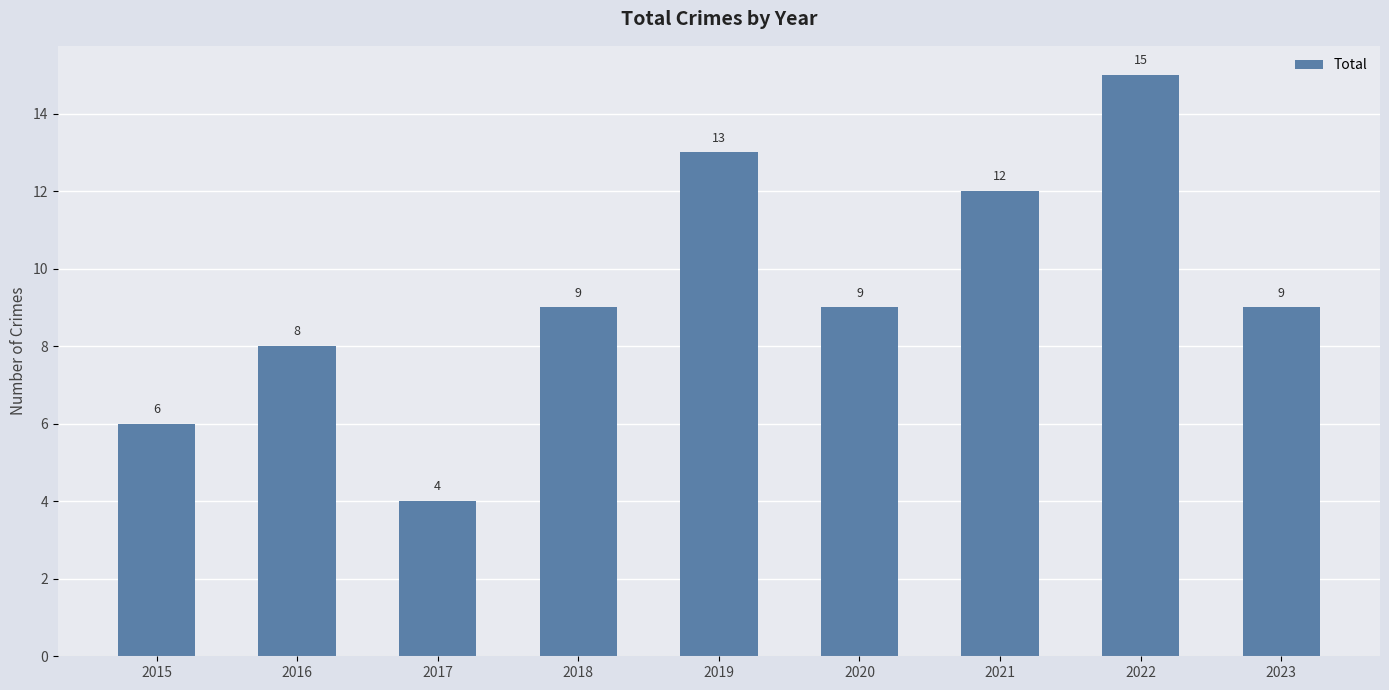

Read the value at 2015, to the nearest 10.

10